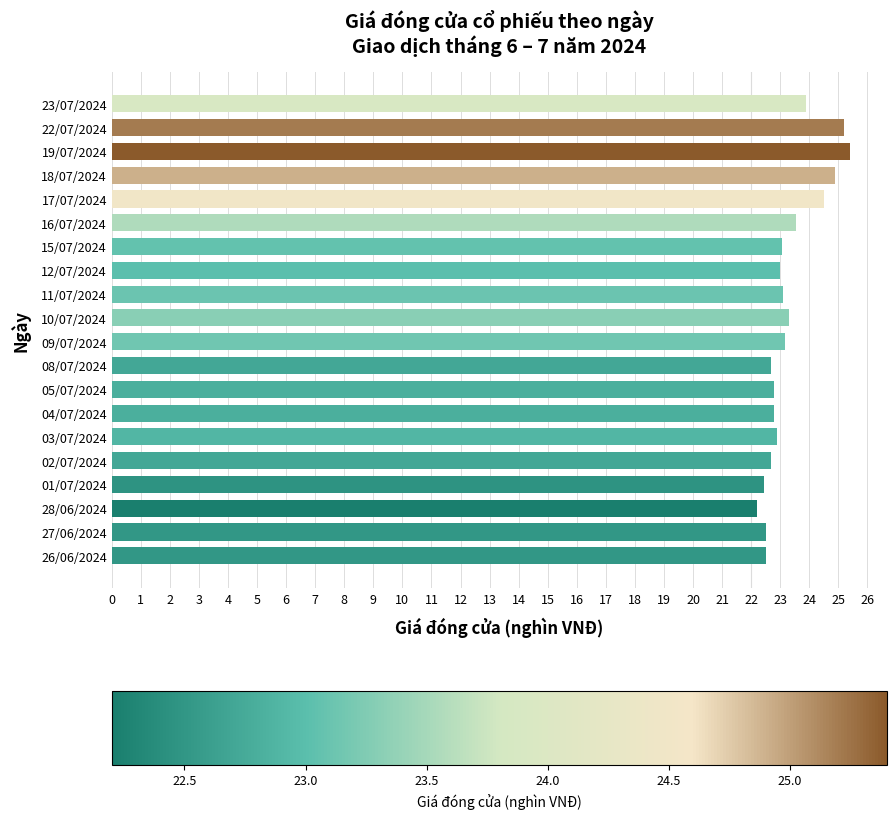

Approximately how many times larger is the value at 02/07/2024 compared to 19/07/2024?

0.9